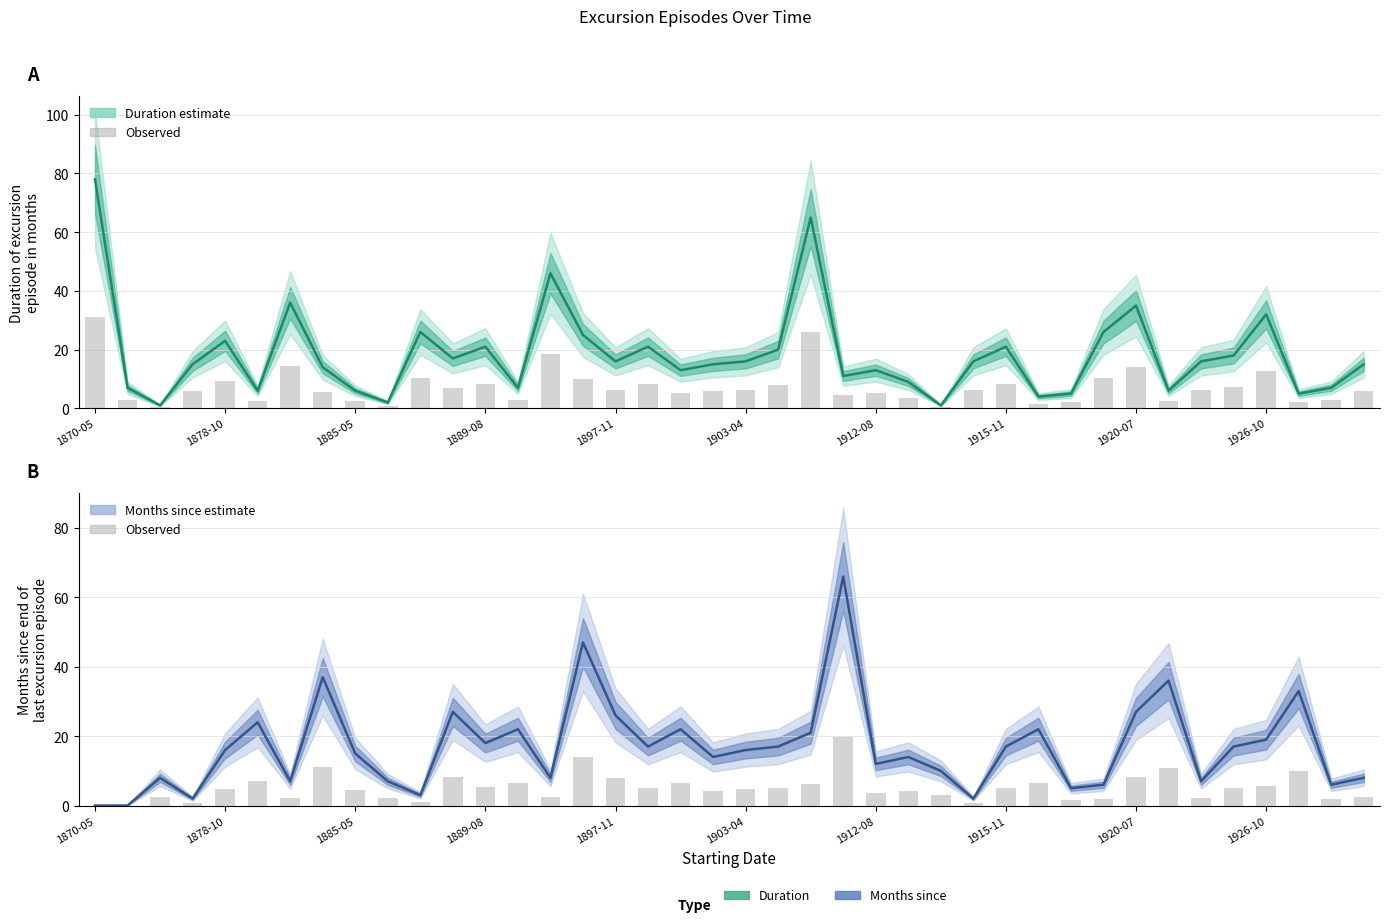

How many groups of bars are there?

40